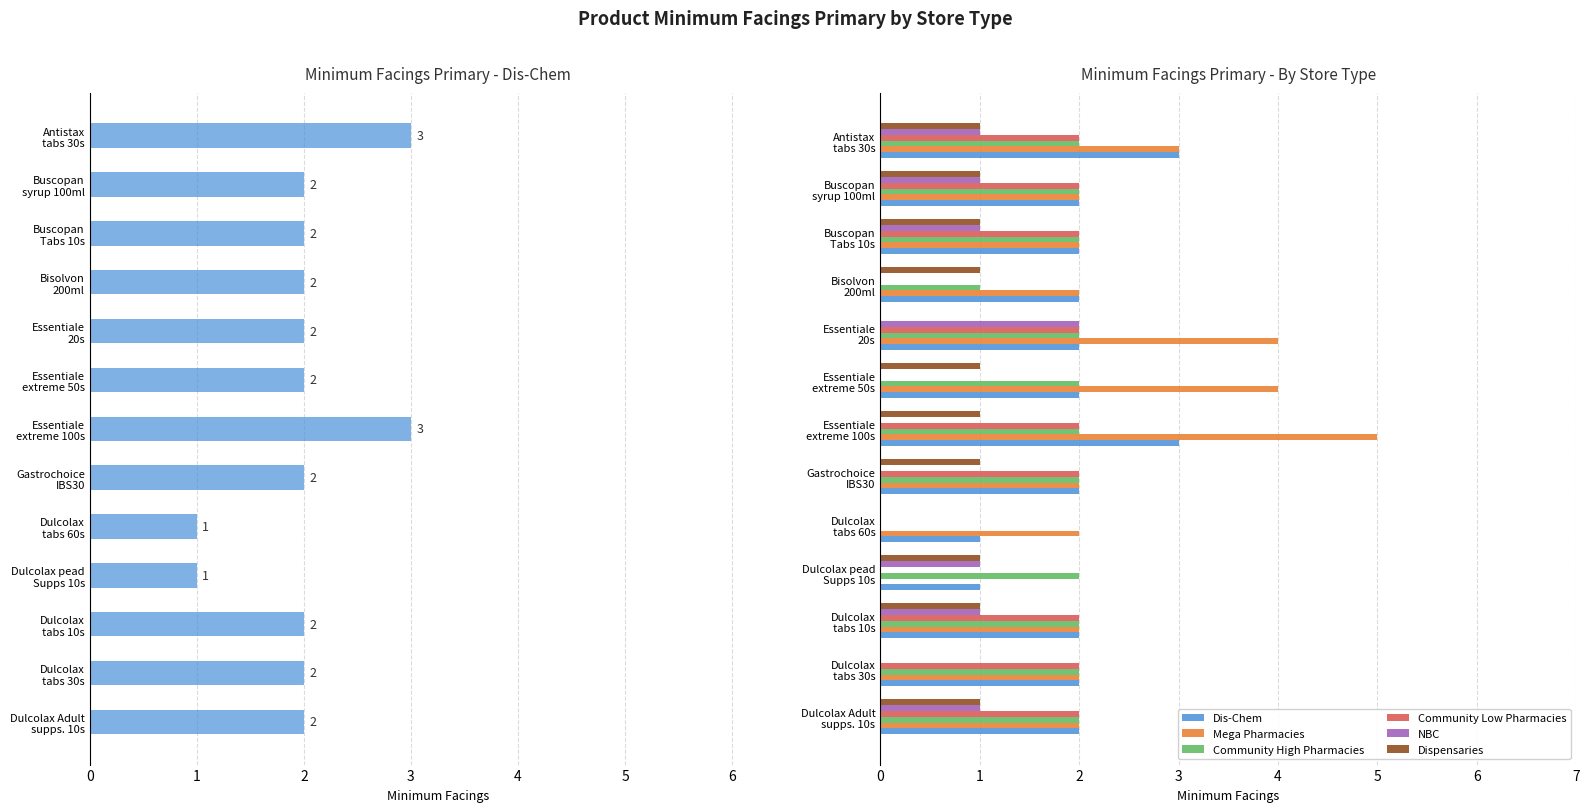

What are all the series names shown in the legend?

Dis-Chem, Mega Pharmacies, Community High Pharmacies, Community Low Pharmacies, NBC, Dispensaries